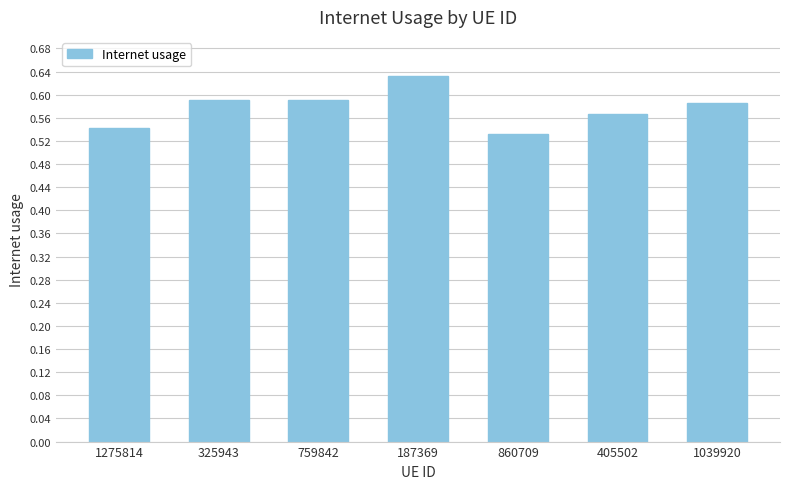

Which category has the highest value across all series?

187369